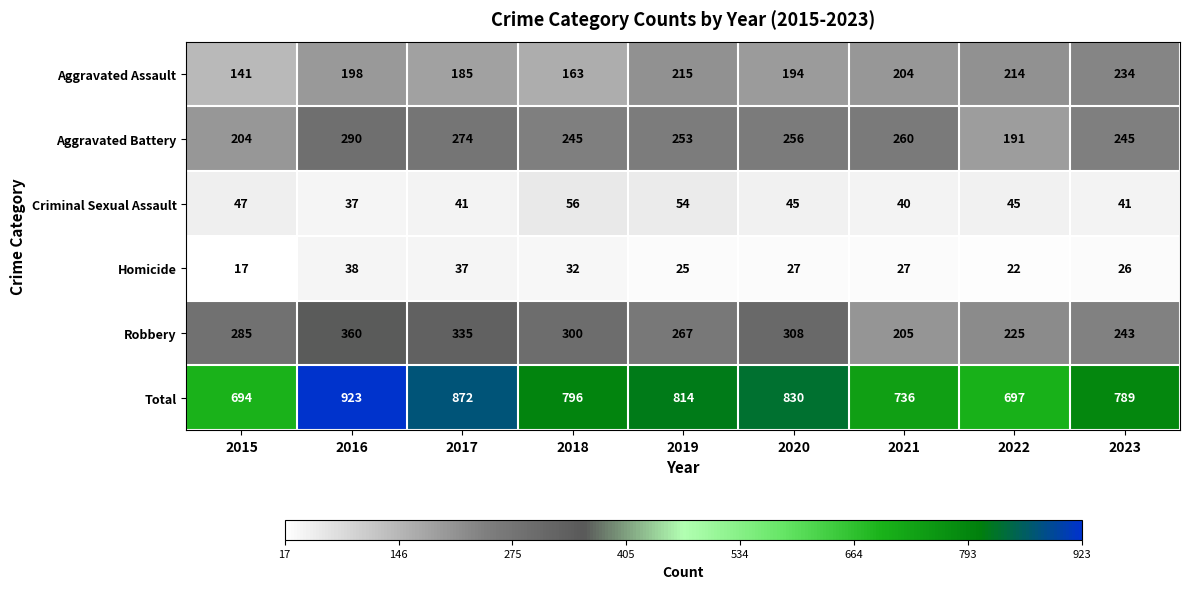

At which label does Aggravated Battery first exceed 253?

2016